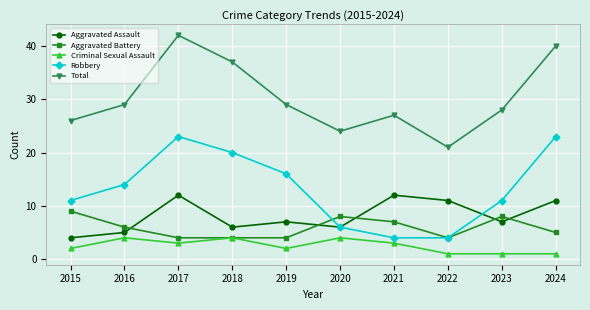

In Aggravated Battery, how many points are higher than both neighbors (excluding endpoints)?

2